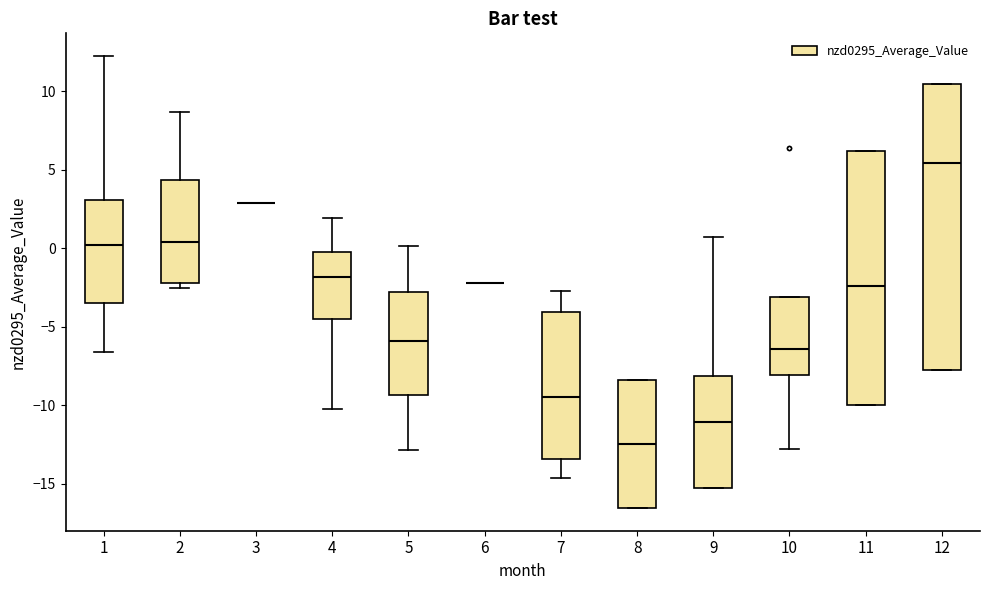

Reading left to right, read every box against the y-axis: the position of its median line, the range the box covers, and the ends of its whiskers. The values are not printed on the chart, so give them approximately, as read against the axis.

1: median 0.0, box -3.5 to 3.0, whiskers -6.5 to 12.0
2: median 0.5, box -2.0 to 4.5, whiskers -2.5 to 8.5
3: box collapsed to a line at 3.0, whiskers 3.0 to 3.0
4: median -2.0, box -4.5 to -0.5, whiskers -10.0 to 2.0
5: median -6.0, box -9.5 to -3.0, whiskers -13.0 to 0.0
6: box collapsed to a line at -2.0, whiskers -2.0 to -2.0
7: median -9.5, box -13.5 to -4.0, whiskers -14.5 to -2.5
8: median -12.5, box -16.5 to -8.5, whiskers -16.5 to -8.5
9: median -11.0, box -15.5 to -8.0, whiskers -15.5 to 0.5
10: median -6.5, box -8.0 to -3.0, whiskers -13.0 to -3.0
11: median -2.5, box -10.0 to 6.0, whiskers -10.0 to 6.0
12: median 5.5, box -7.5 to 10.5, whiskers -7.5 to 10.5